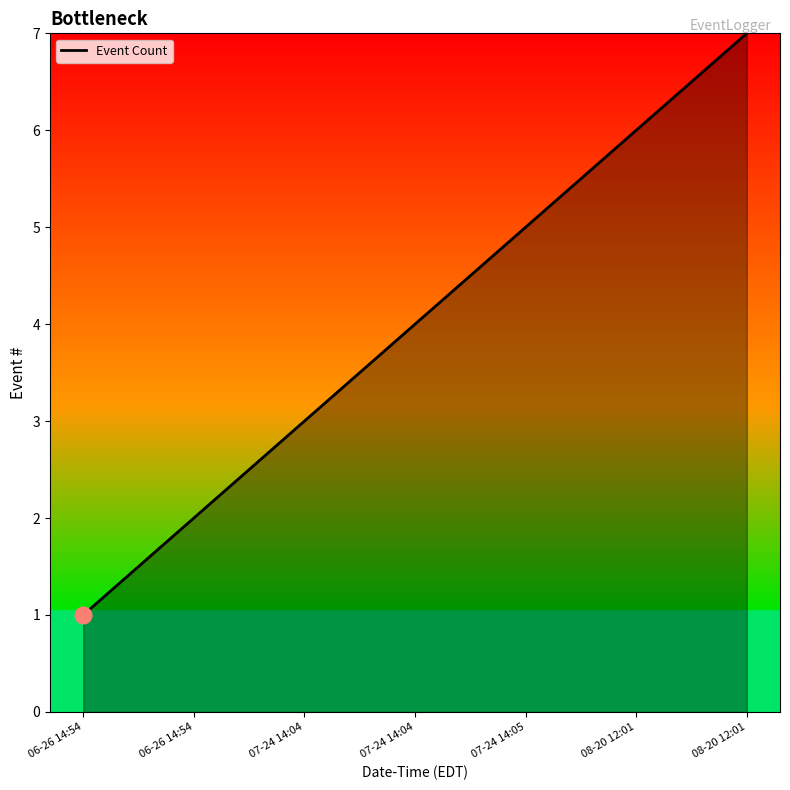

Reading left to right, extract all data points from this chart.

06-26 14:54=1	06-26 14:54=2	07-24 14:04=3	07-24 14:04=4	07-24 14:05=5	08-20 12:01=6	08-20 12:01=7